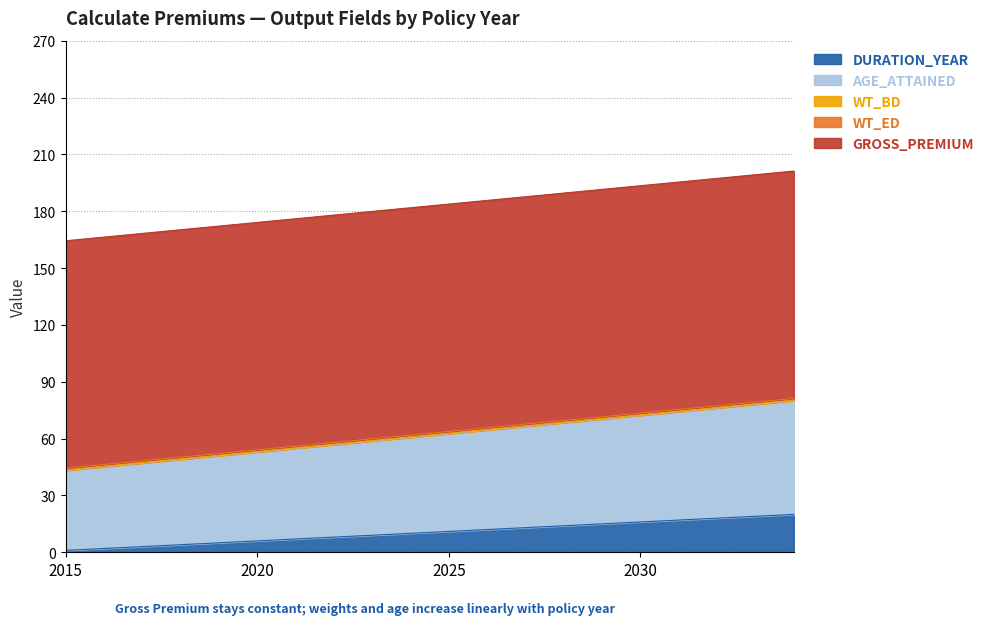

What is the average value of the DURATION_YEAR series?

10.5